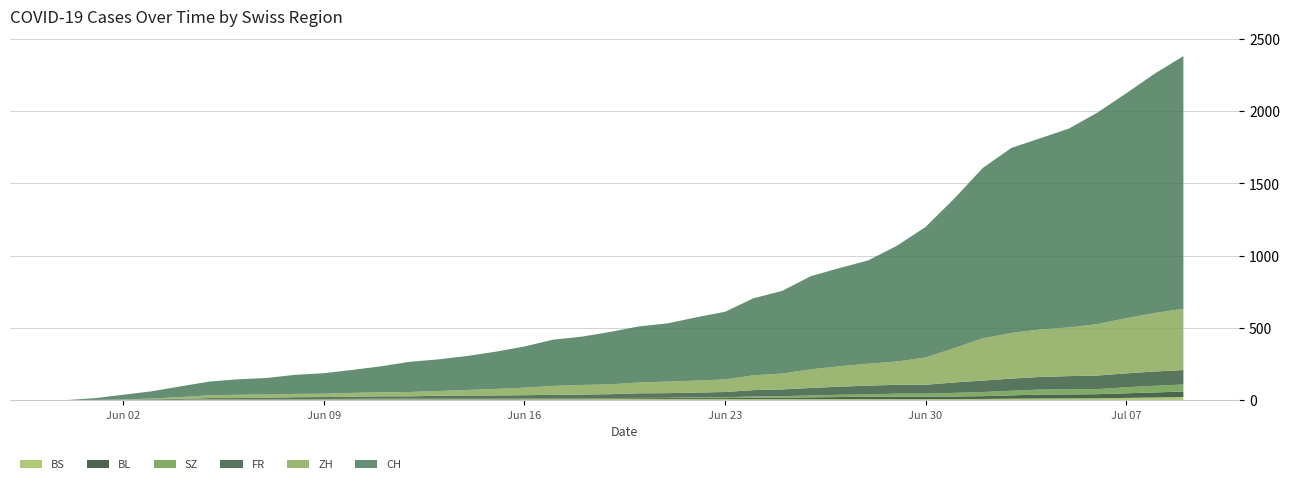

Reading left to right, transcribe all the data shown in this chart.

CH: 0	12	32	50	74	95	107	114	132	142	159	180	209	219	235	258	285	320	334	363	388	403	438	468	533	572	645	680	715	801	903	1035	1179	1281	1323	1376	1464	1556	1657	1749
ZH: 0	0	2	5	13	19	23	23	23	23	26	28	30	33	38	45	52	62	67	68	75	80	83	87	103	110	129	141	152	161	189	237	293	316	329	337	356	382	405	424
FR: 0	0	2	3	5	7	7	9	13	13	15	16	16	20	22	22	23	24	26	27	32	32	32	36	44	47	52	56	61	61	61	72	79	84	87	92	94	96	99	100
SZ: 0	0	0	0	0	0	0	0	0	0	0	1	1	1	1	1	1	1	1	2	2	2	6	6	9	10	13	16	16	21	21	25	29	32	35	35	35	42	46	49
BL: 0	1	1	2	2	3	3	3	3	3	4	4	4	4	4	4	5	5	5	5	6	7	7	7	9	10	12	14	16	17	17	18	19	23	27	27	29	32	35	38
BS: 0	0	0	1	1	4	4	4	4	5	5	5	5	5	5	5	5	6	6	7	7	7	7	7	7	7	7	7	7	7	7	7	8	10	11	12	12	15	18	21